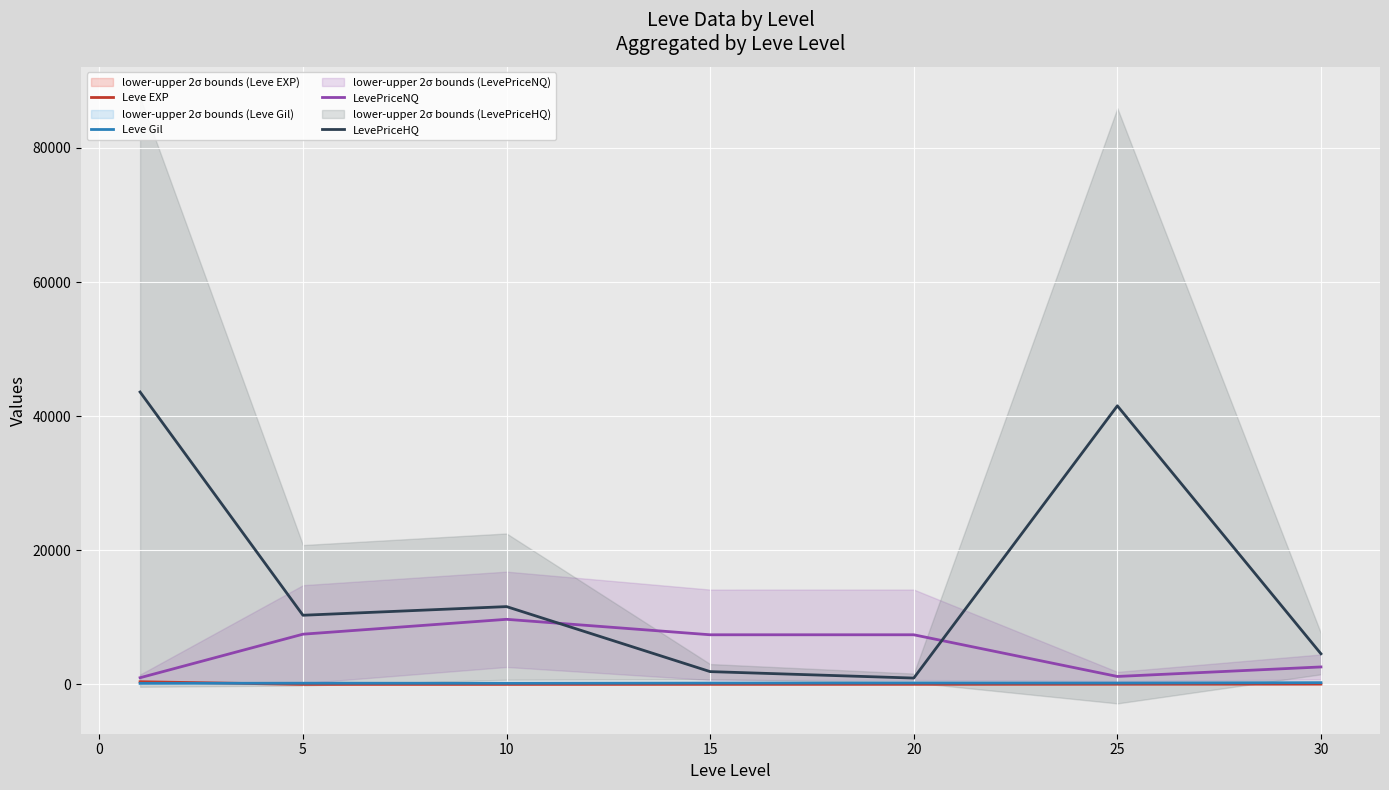

True or false: LevePriceHQ and Leve EXP intersect in this chart.

False